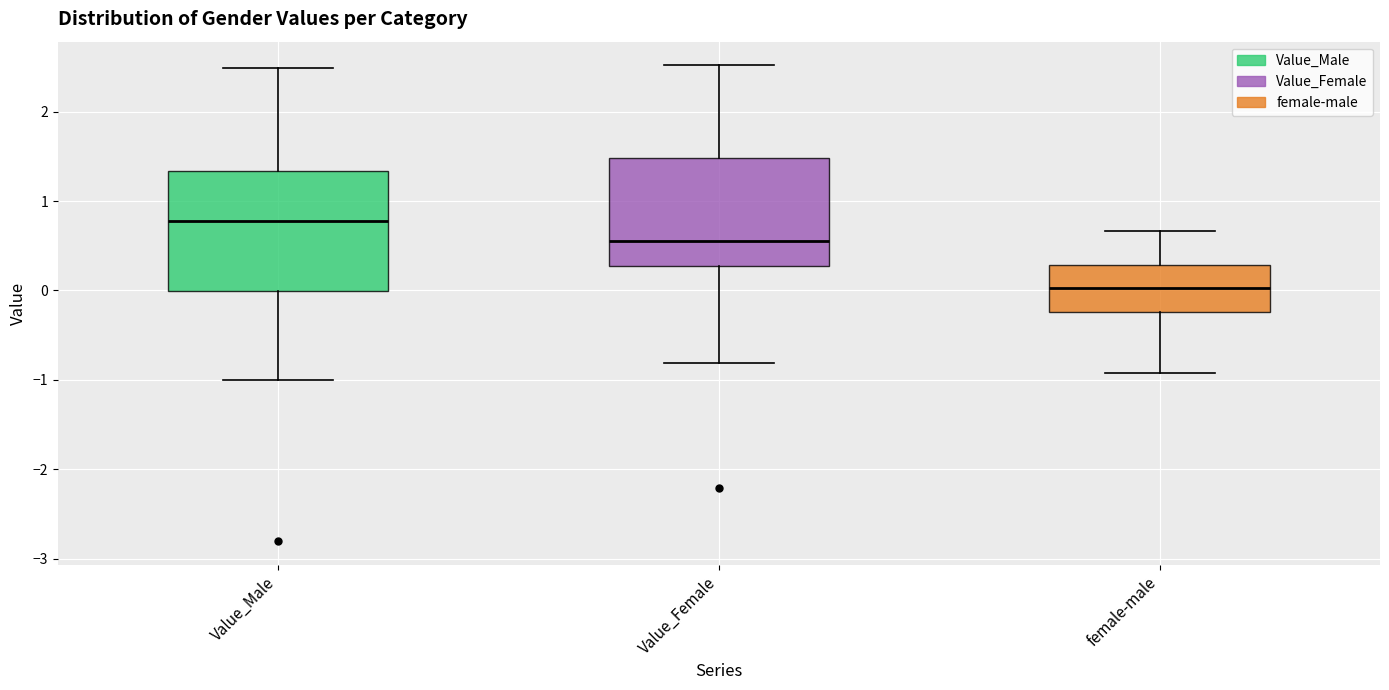

Reading left to right, read every box against the y-axis: the position of its median line, the range the box covers, and the ends of its whiskers. The values are not printed on the chart, so give them approximately, as read against the axis.

Value_Male: median 0.8, box 0.0 to 1.3, whiskers -1.0 to 2.5
Value_Female: median 0.6, box 0.3 to 1.5, whiskers -0.8 to 2.5
female-male: median 0.0, box -0.2 to 0.3, whiskers -0.9 to 0.7